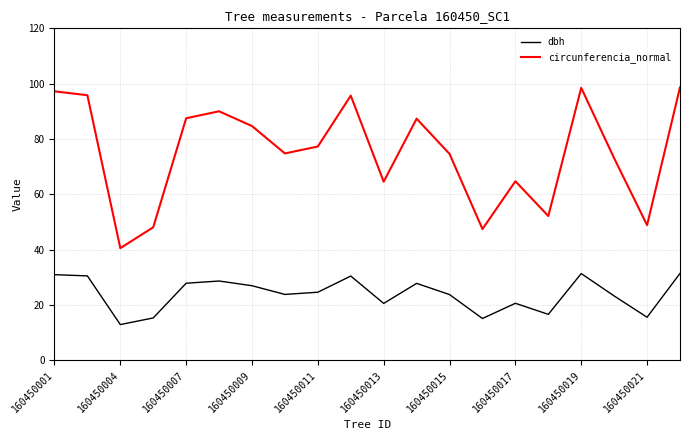

True or false: dbh and circunferencia_normal intersect in this chart.

False